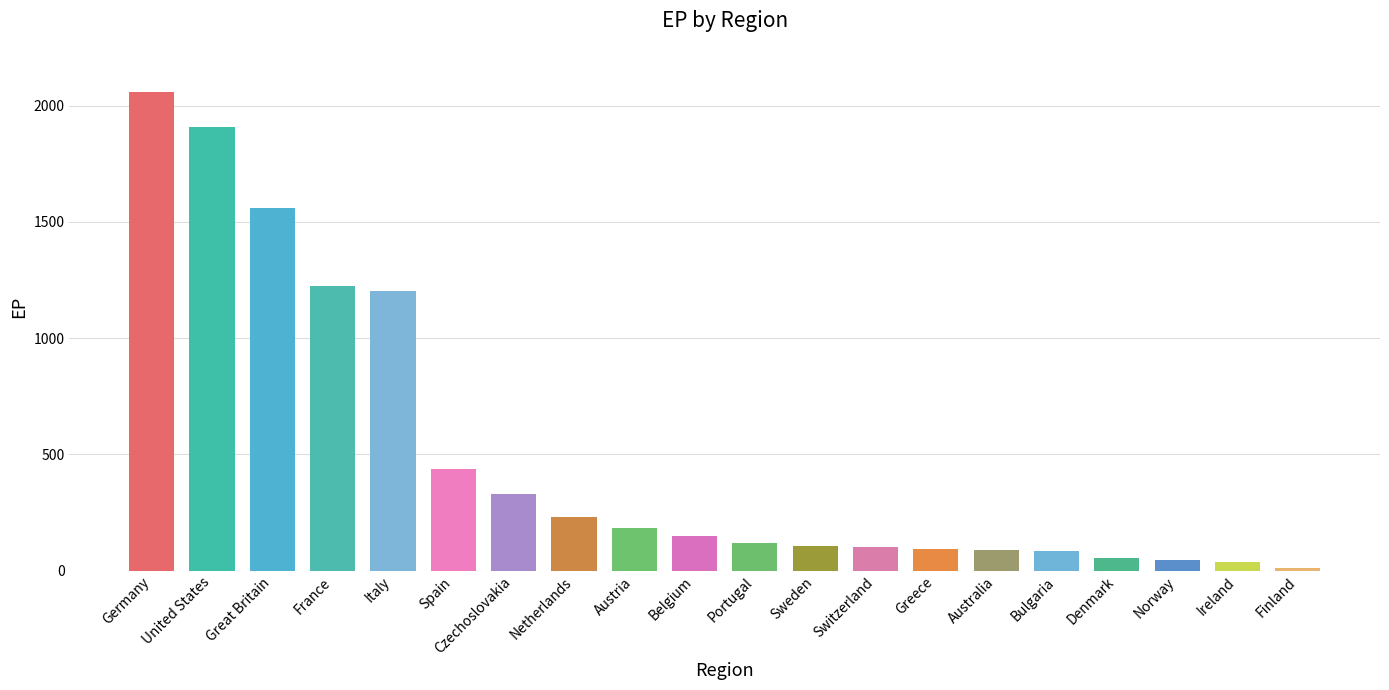

What is the difference between the values at Austria and United States?

1723.6